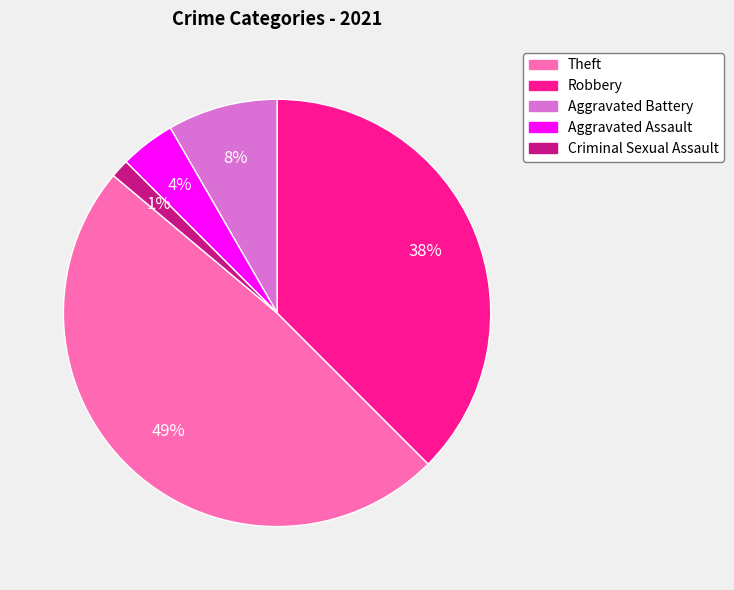

To the nearest percent, what is the average slice percentage?

20%